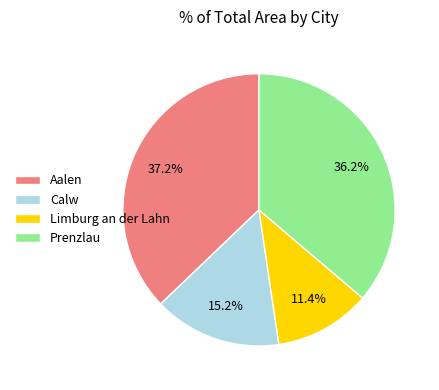

Which slice is the largest?

Aalen